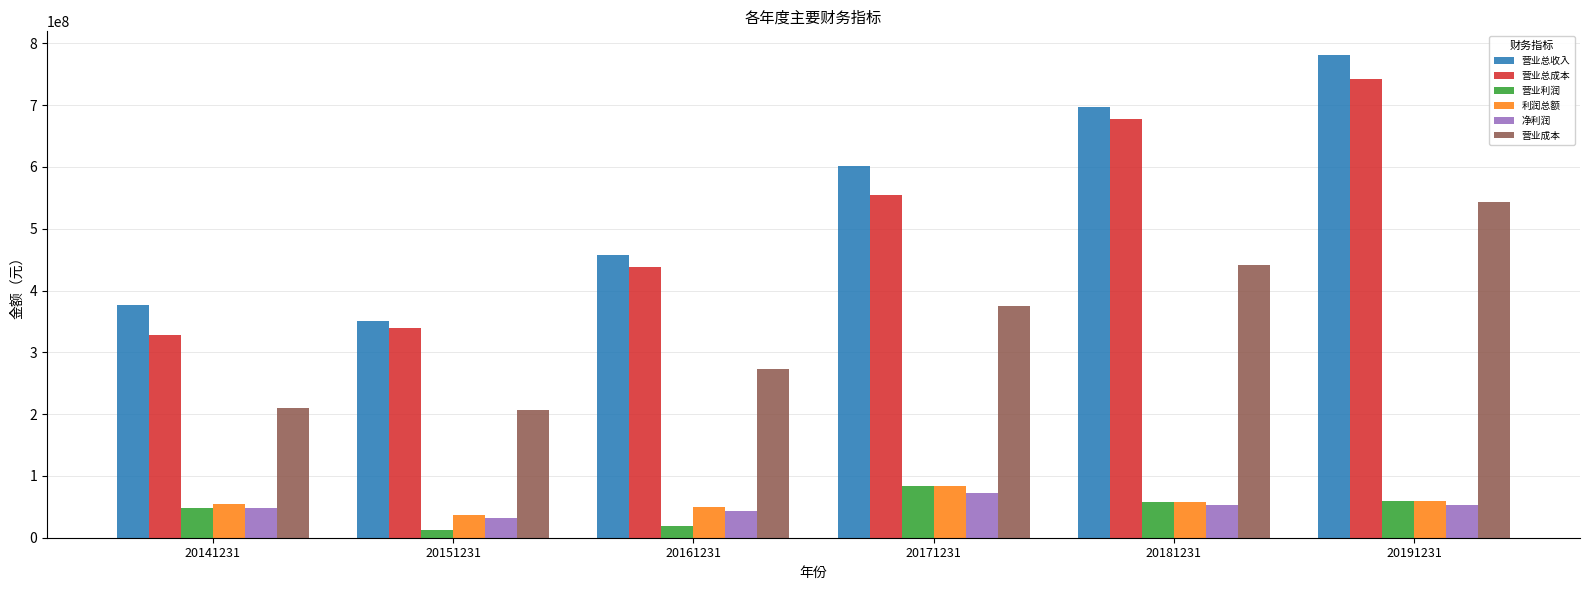

What is the difference between the 净利润 values at 20151231 and 20181231?

20191181.6